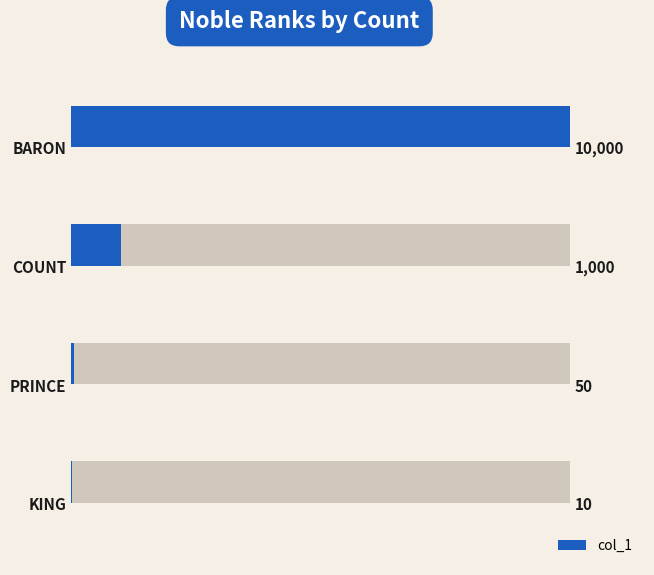

Rank the categories by value from lowest to highest.

3, 2, 1, 0